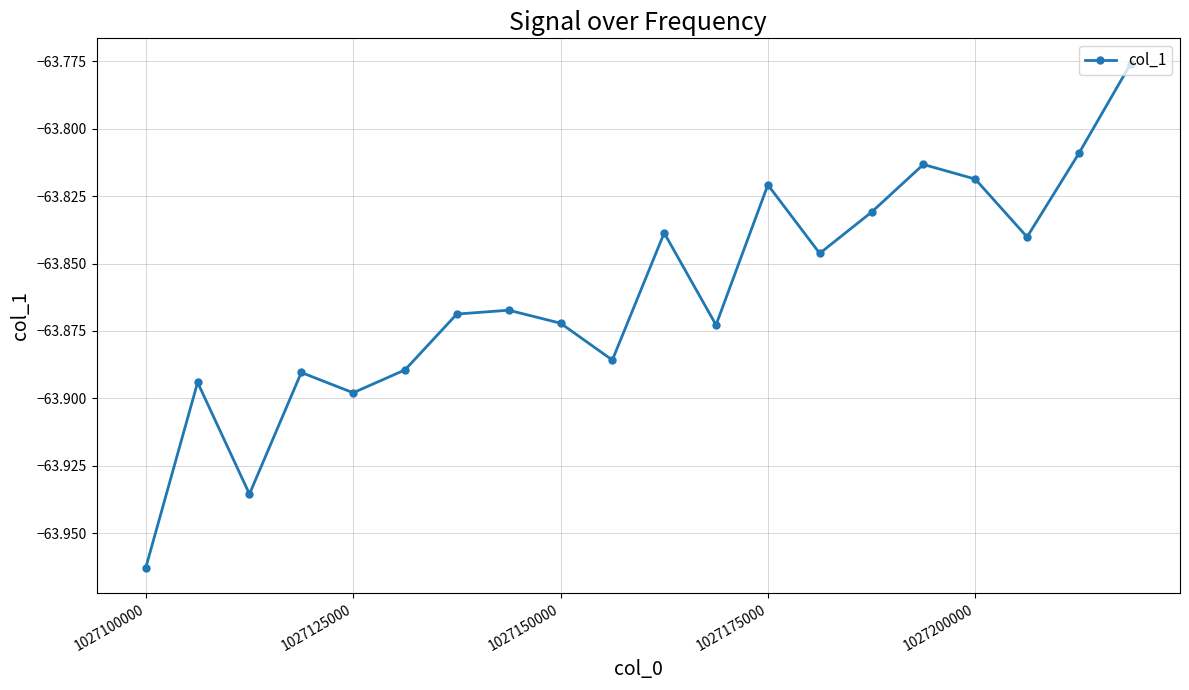

What is the sum of all values?

-1277.2